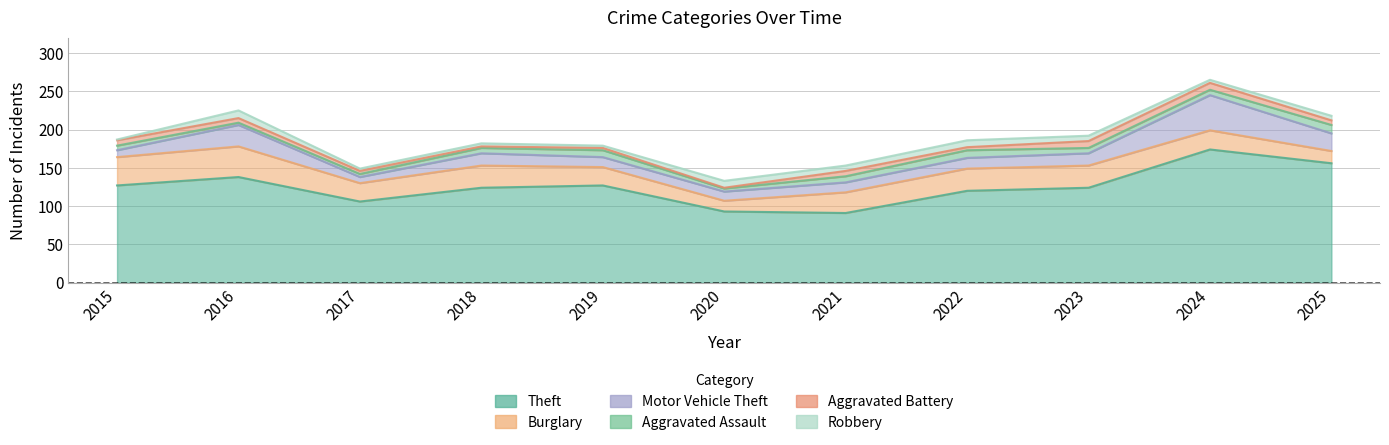

What is the average value of the Aggravated Battery series?

5